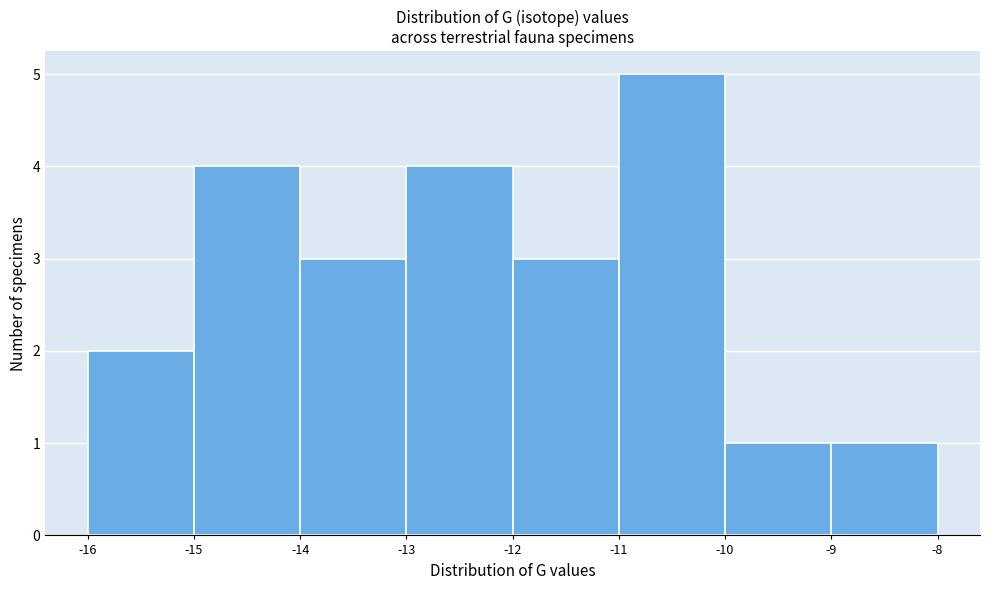

Which range on the x-axis has the tallest bar?

-11 to -10